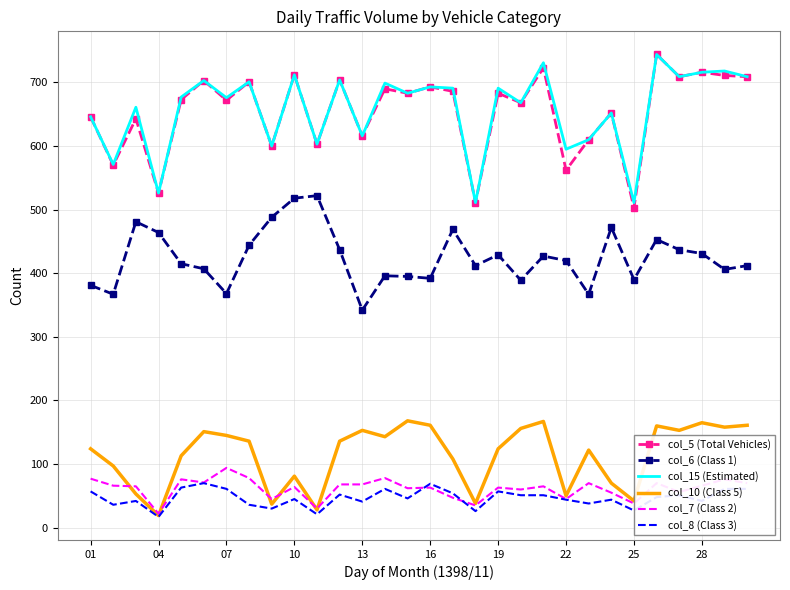

True or false: col_8 (Class 3) and col_15 (Estimated) cross at least once.

False